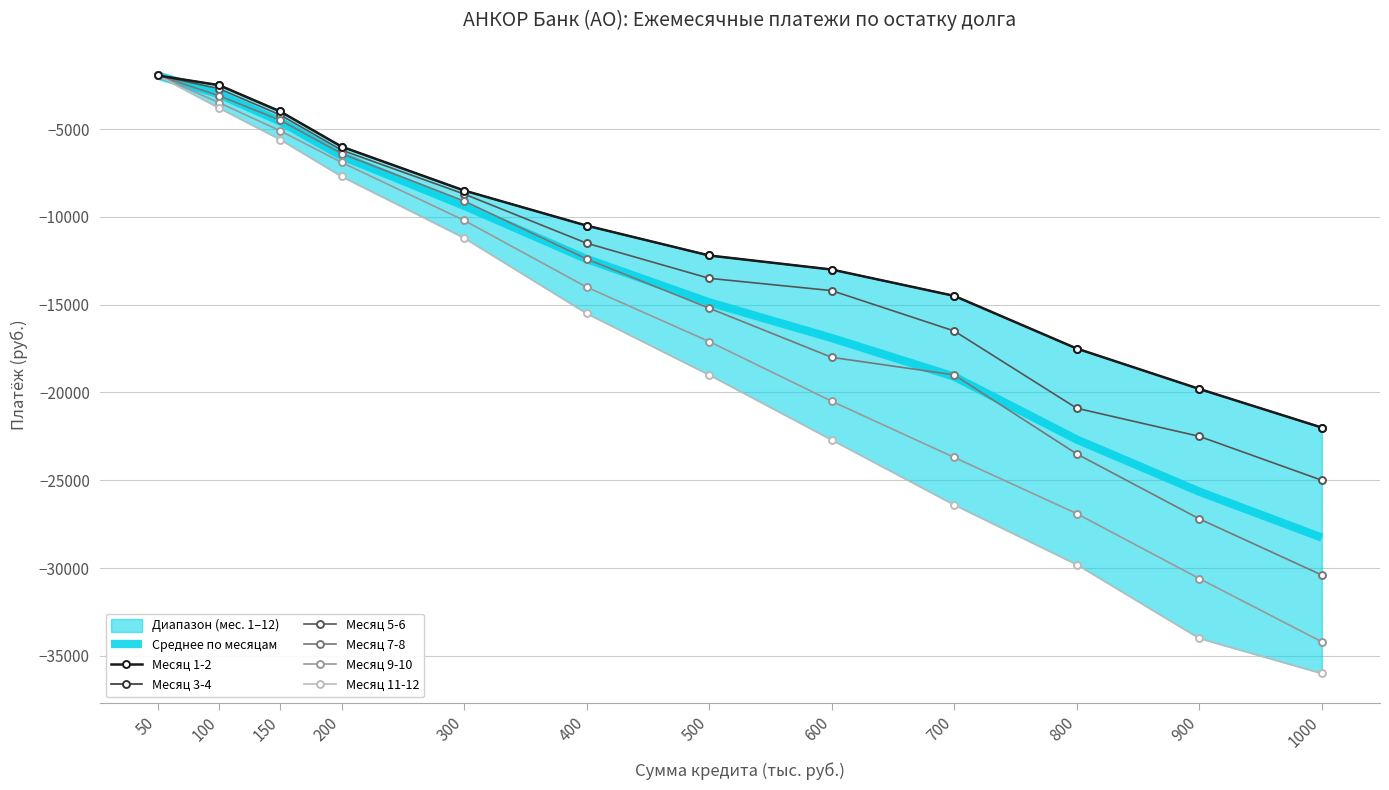

The value of Месяц 7-8 at 300 is -12521.4. True or false?

False